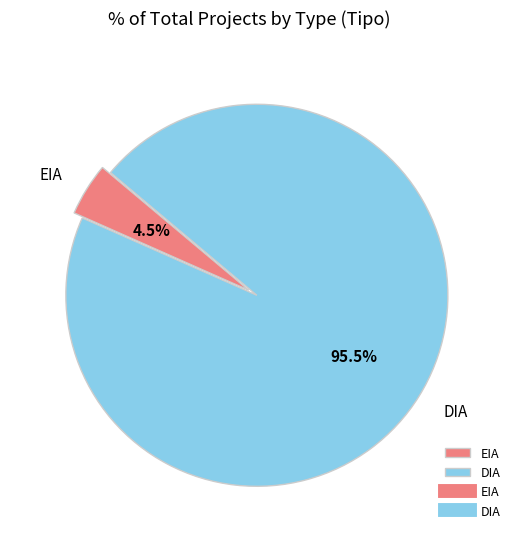

Rank the categories by value from highest to lowest.

DIA, EIA